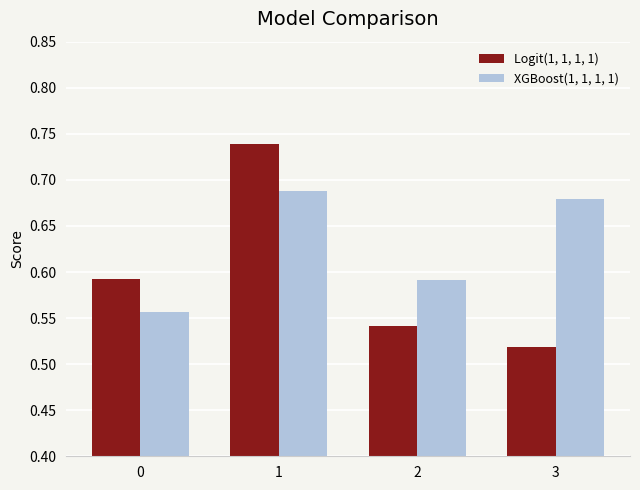

Rank the categories by Logit(1, 1, 1, 1) value from highest to lowest.

1, 0, 2, 3